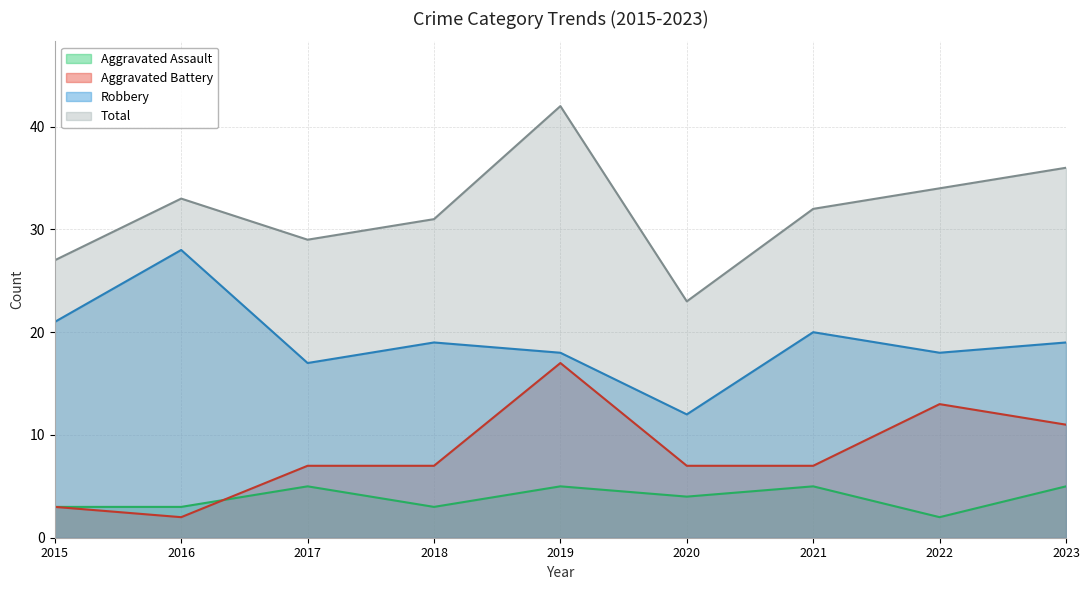

What is the value of the Total point at the 4th from the left?

31